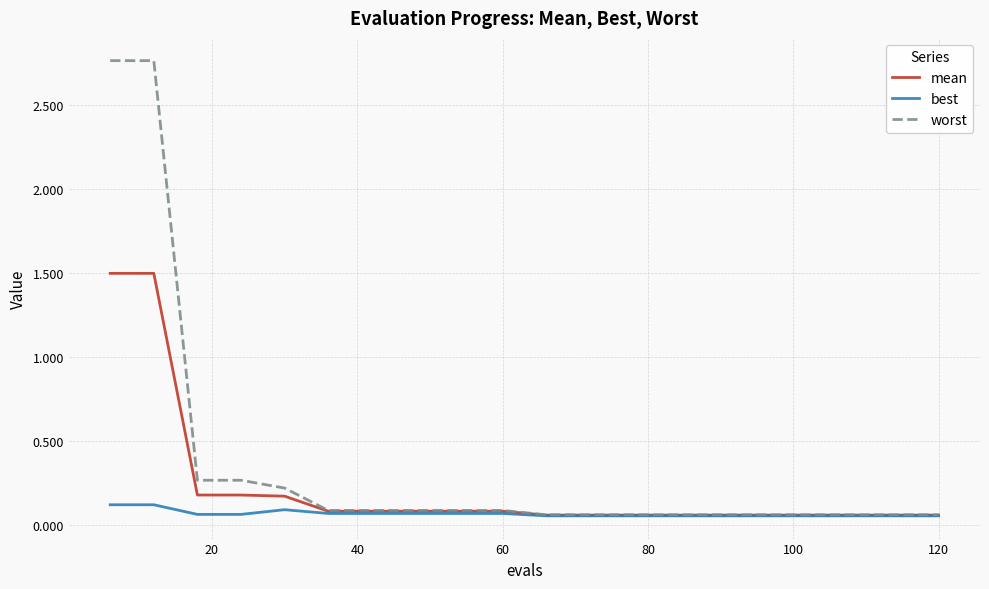

Rank the series by their maximum value, from lowest to highest.

best, mean, worst